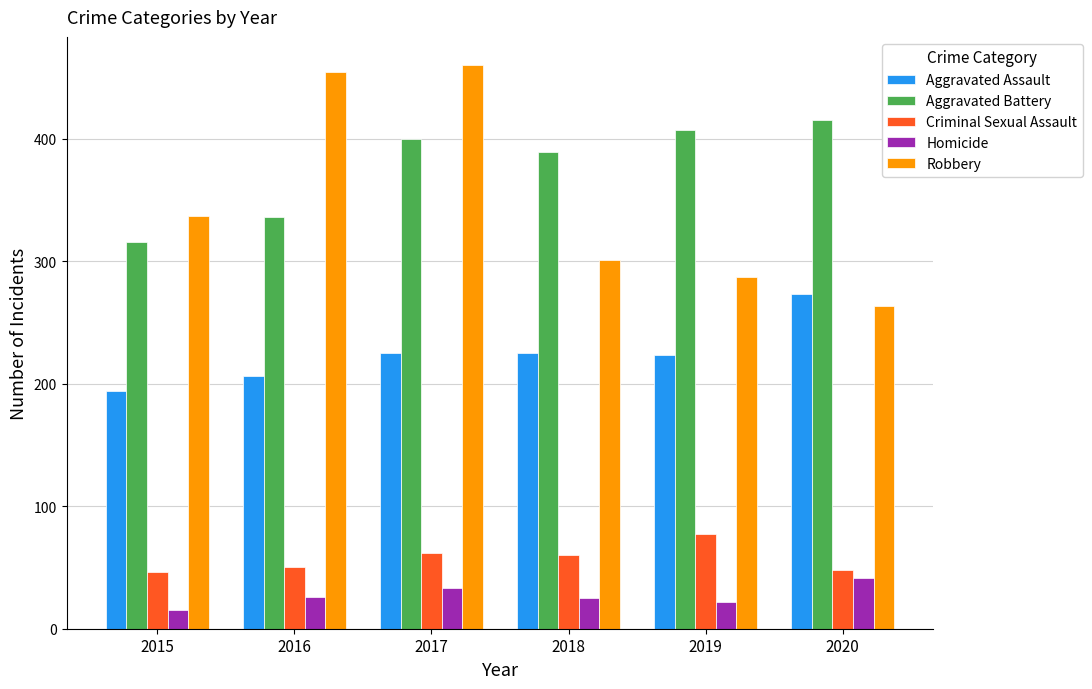

Are the bars horizontal?

No